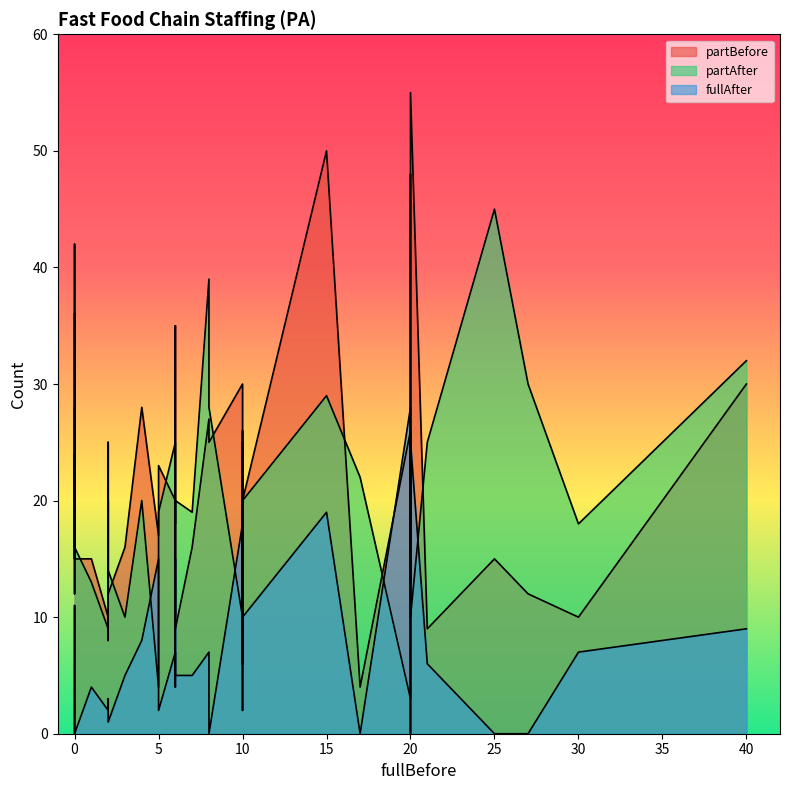

What is the label of the 37th point from the right?

10